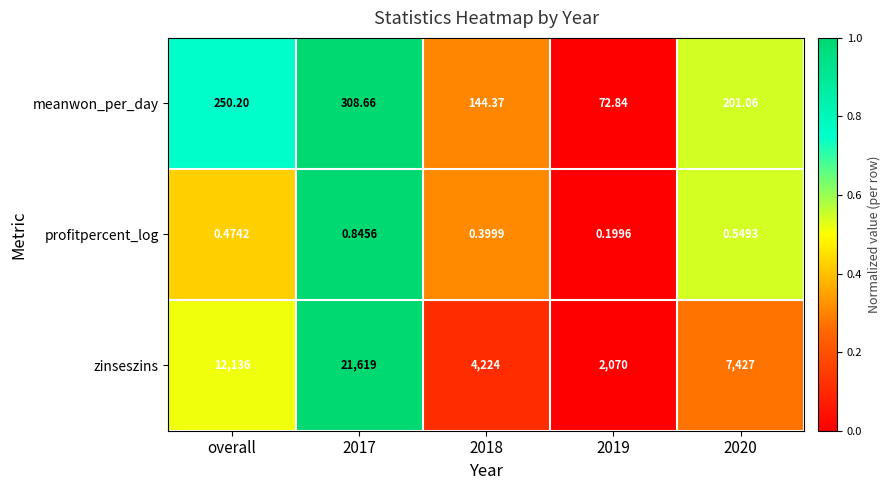

Which series has the widest spread of values?

zinseszins